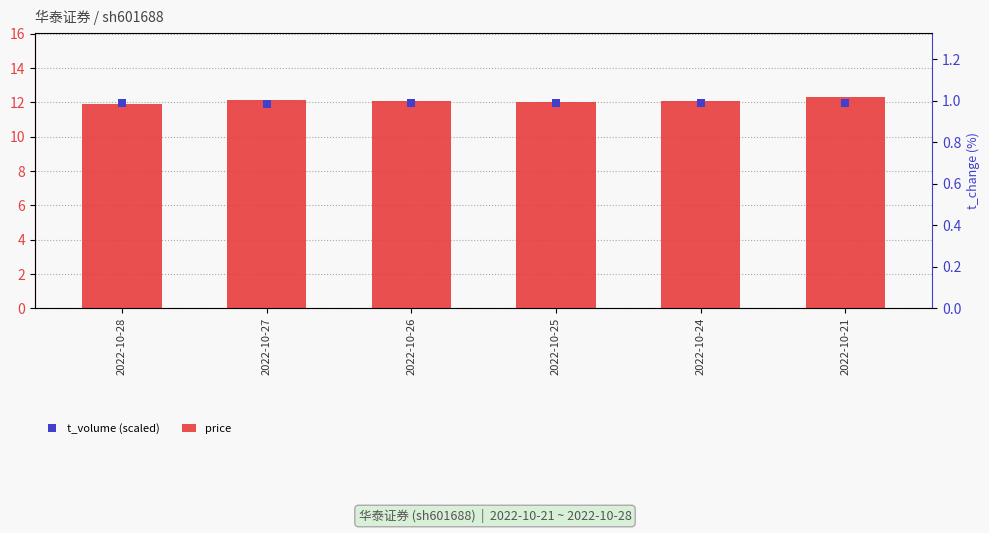

At how many categories does at least one series exceed 12?

5